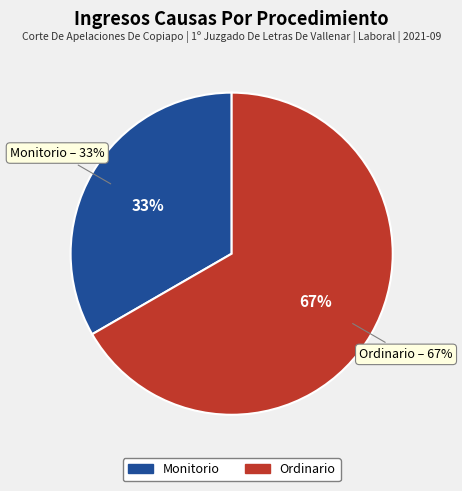

What percentage is NOT represented by Monitorio?

66.7%